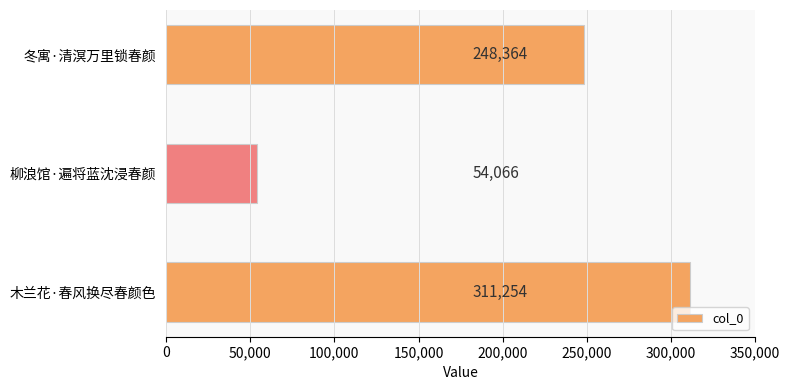

What is the sum of all values?

613684